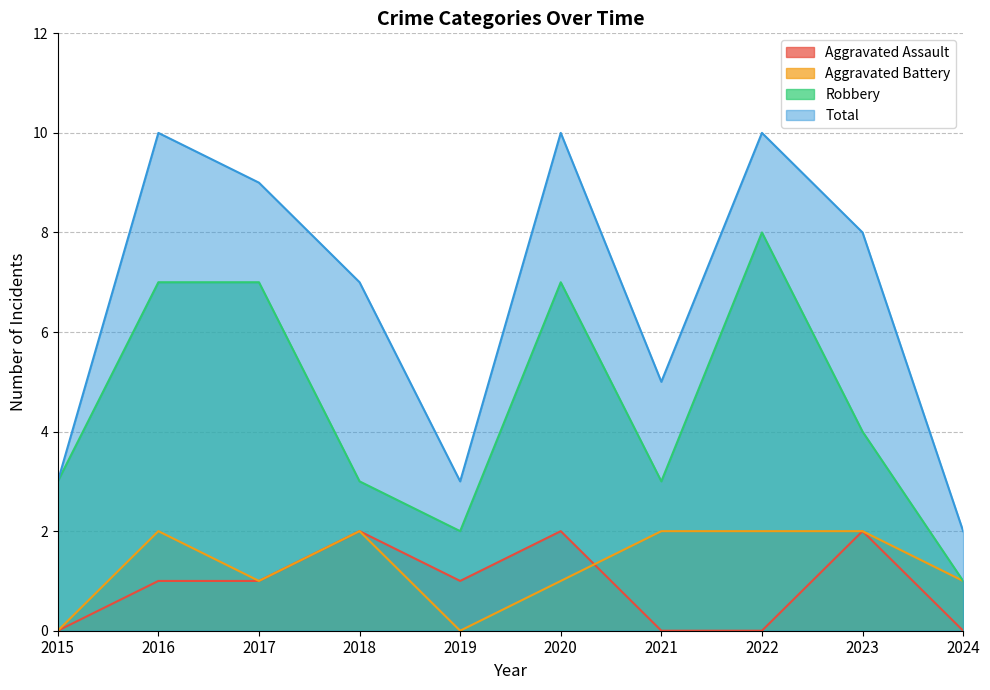

List the series in order of their peak value, lowest first.

Aggravated Assault, Aggravated Battery, Robbery, Total